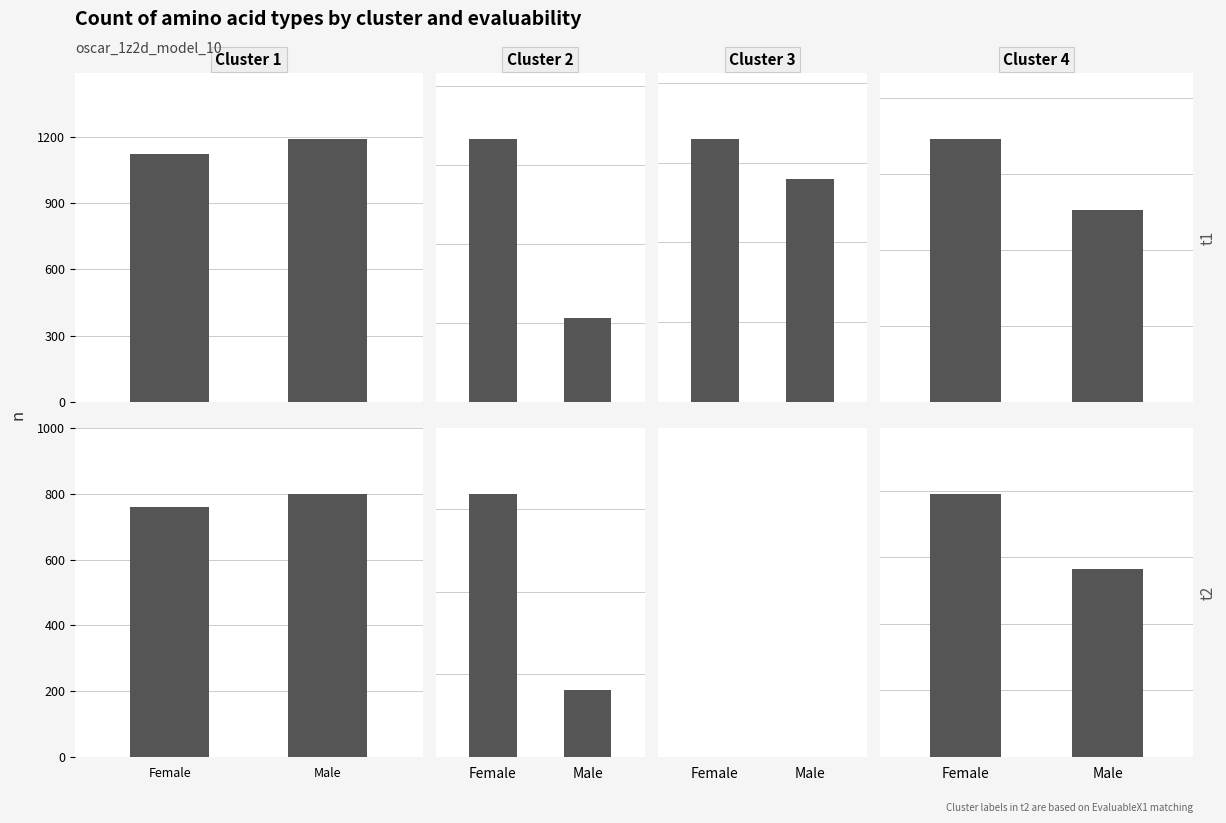

How many bars are there in each group?

4